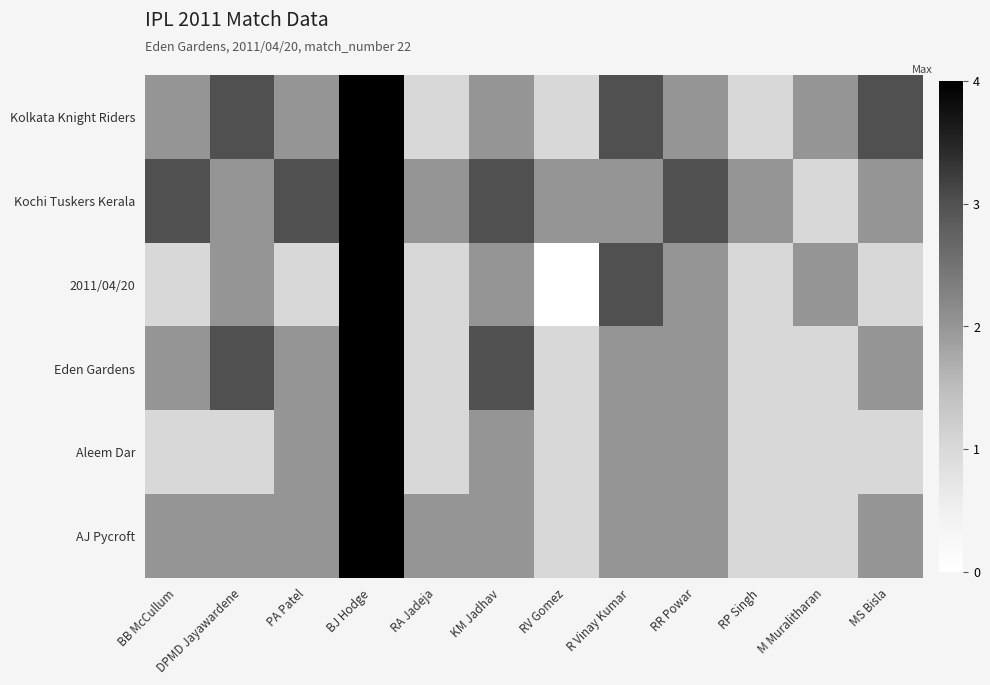

What is the maximum value shown in the chart?

4